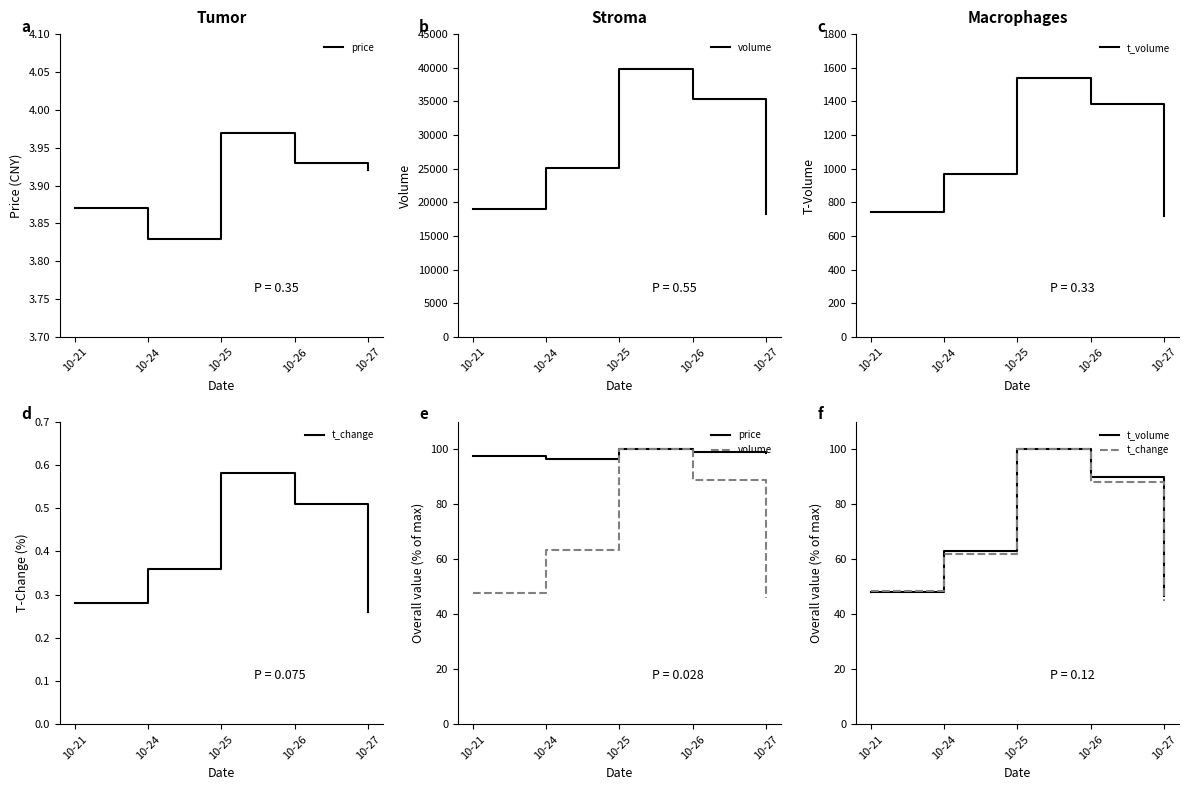

At which category does t_volume reach its first local peak?

10-25